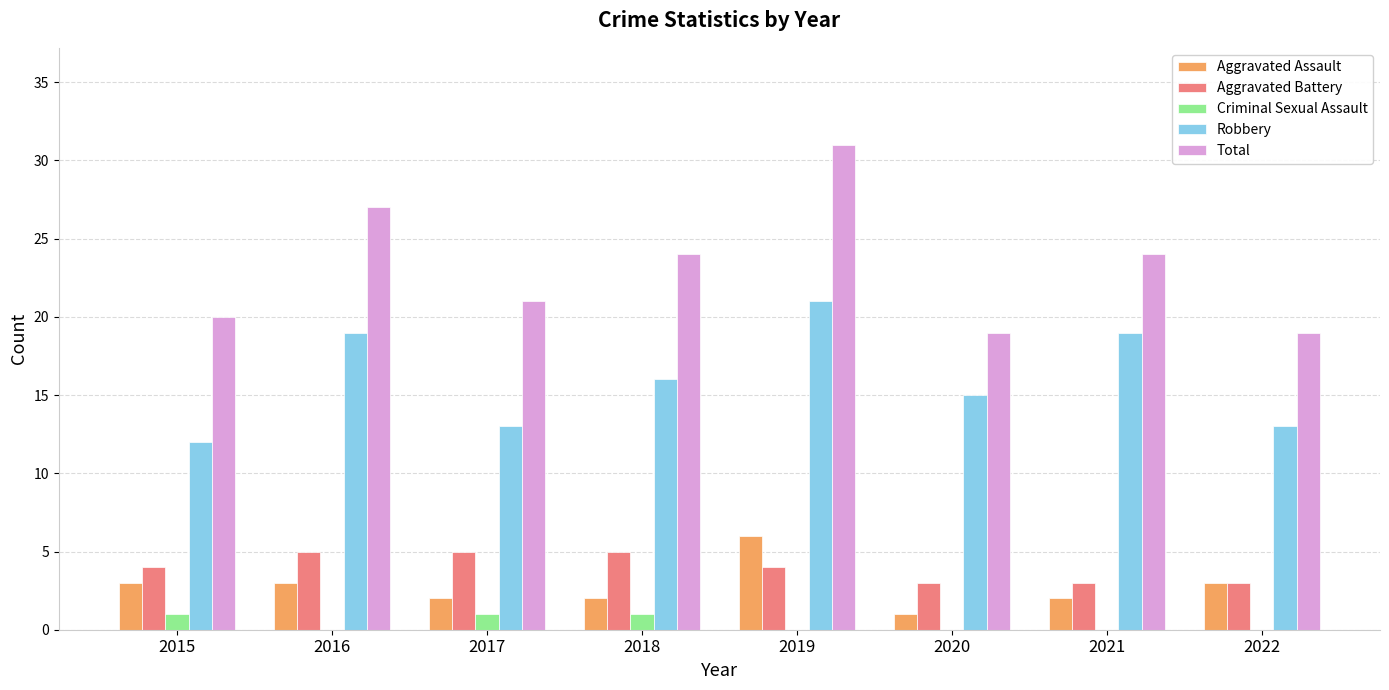

Count the number of data series in this chart.

5